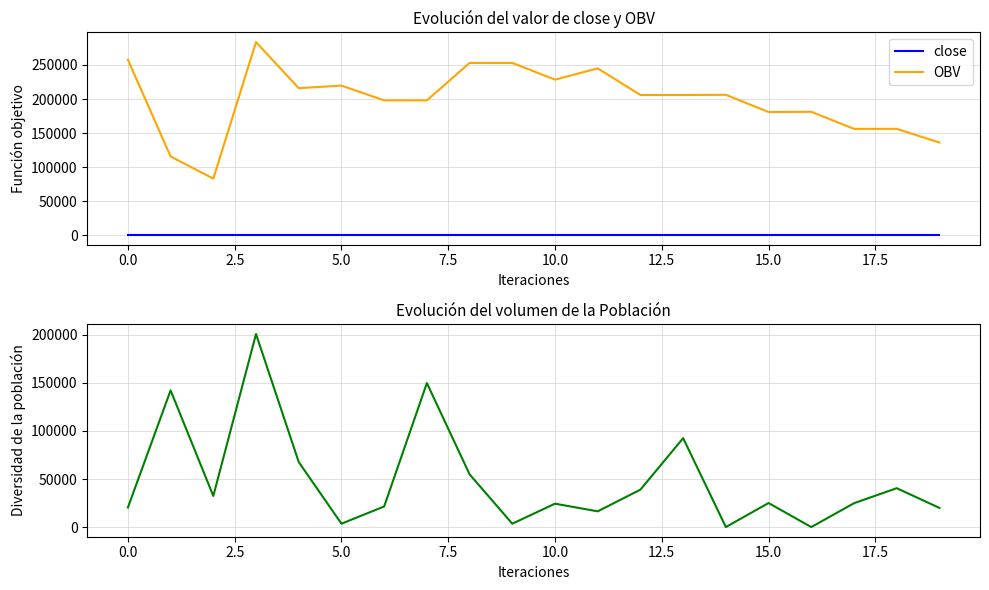

In OBV, how many points are lower than both neighbors (excluding endpoints)?

4